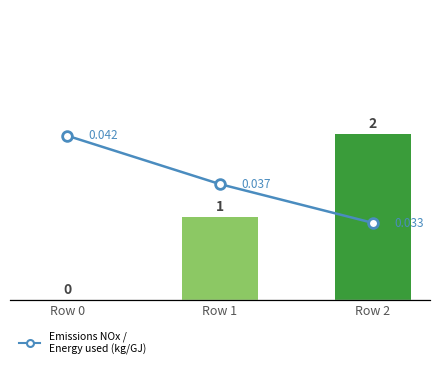

How many groups of bars are there?

3